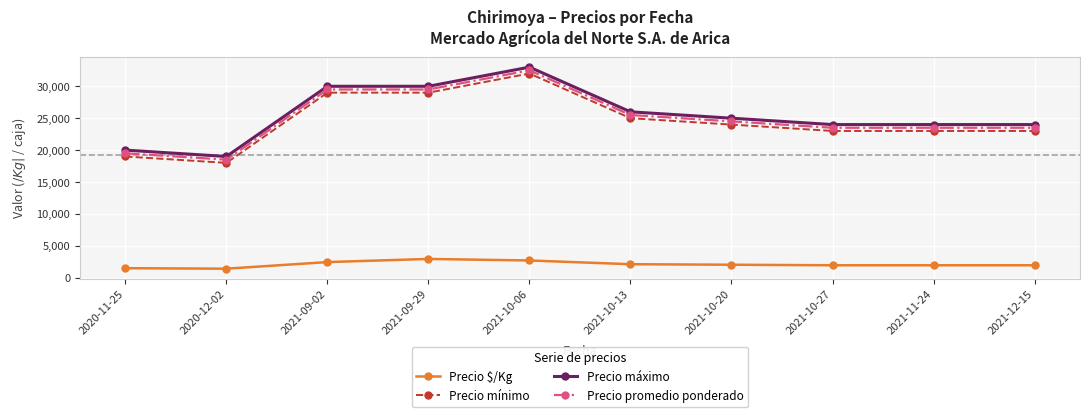

What is the average value of the Precio $/Kg series?

2108